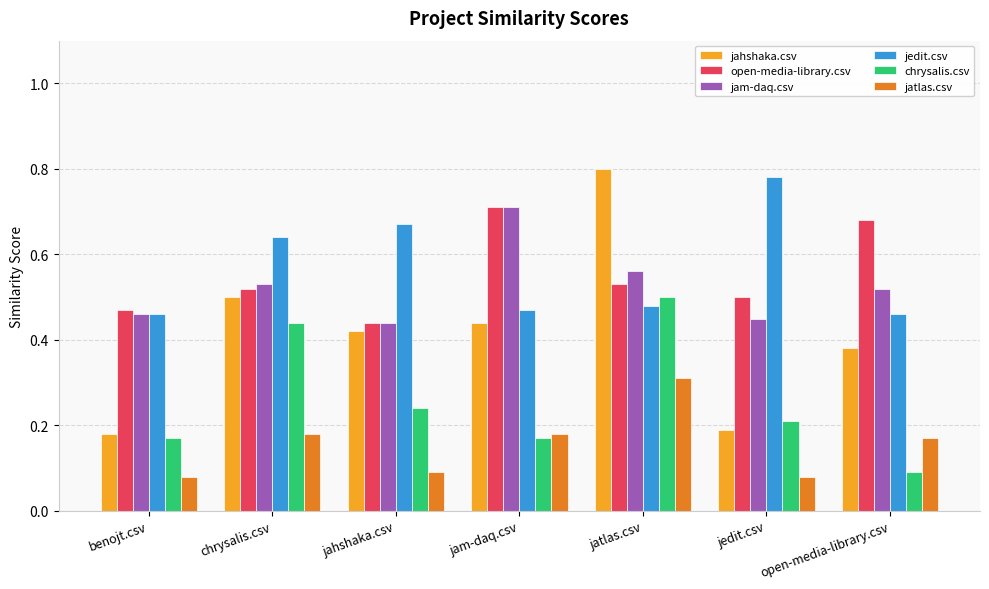

Which series has the largest total across all categories?

jedit.csv